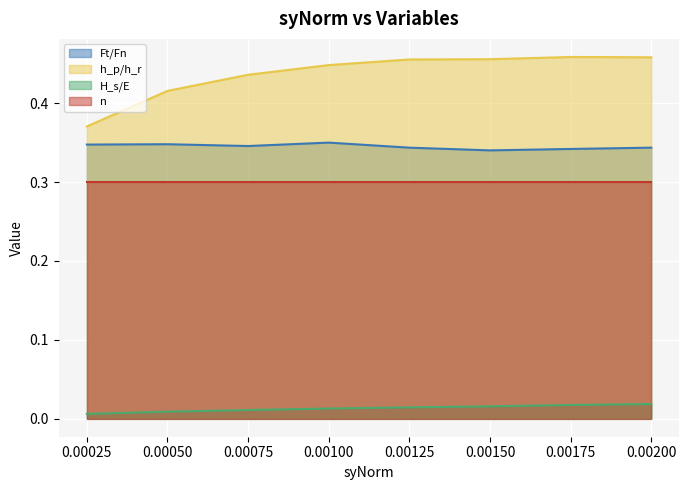

Which series has the largest total across all categories?

h_p/h_r